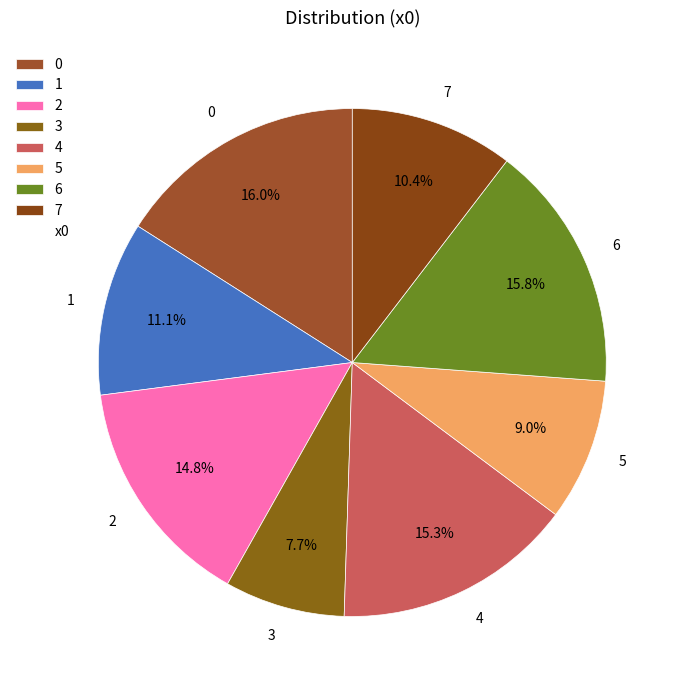

Approximately how many times larger is the value at 0 compared to 7?

1.5